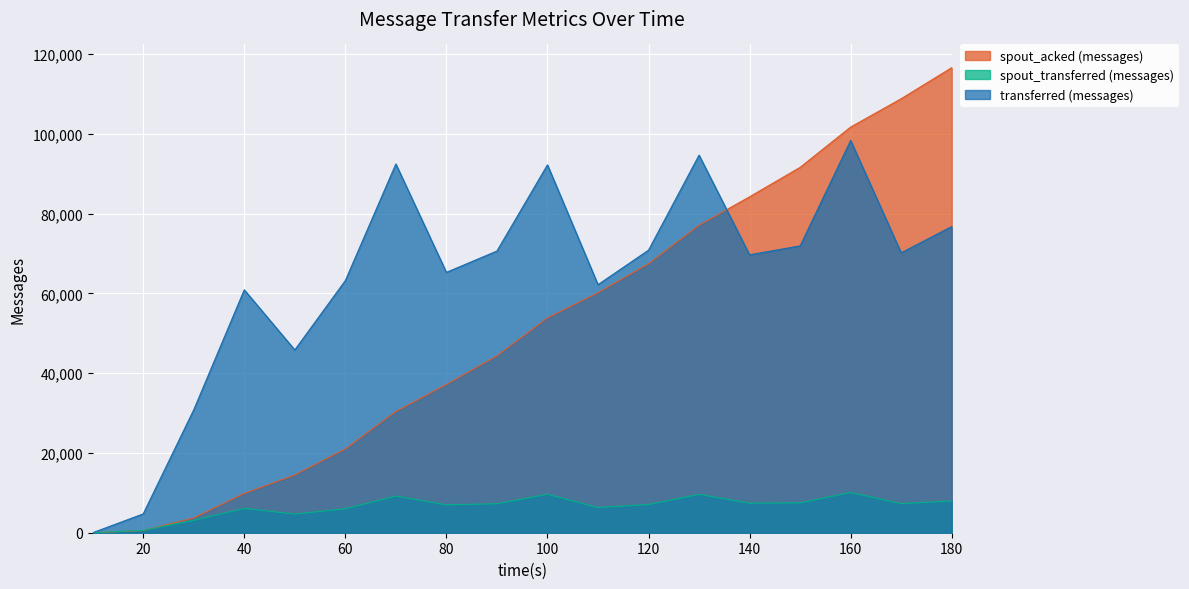

What is the difference between the maximum and minimum values in the spout_acked (messages) series?

116560